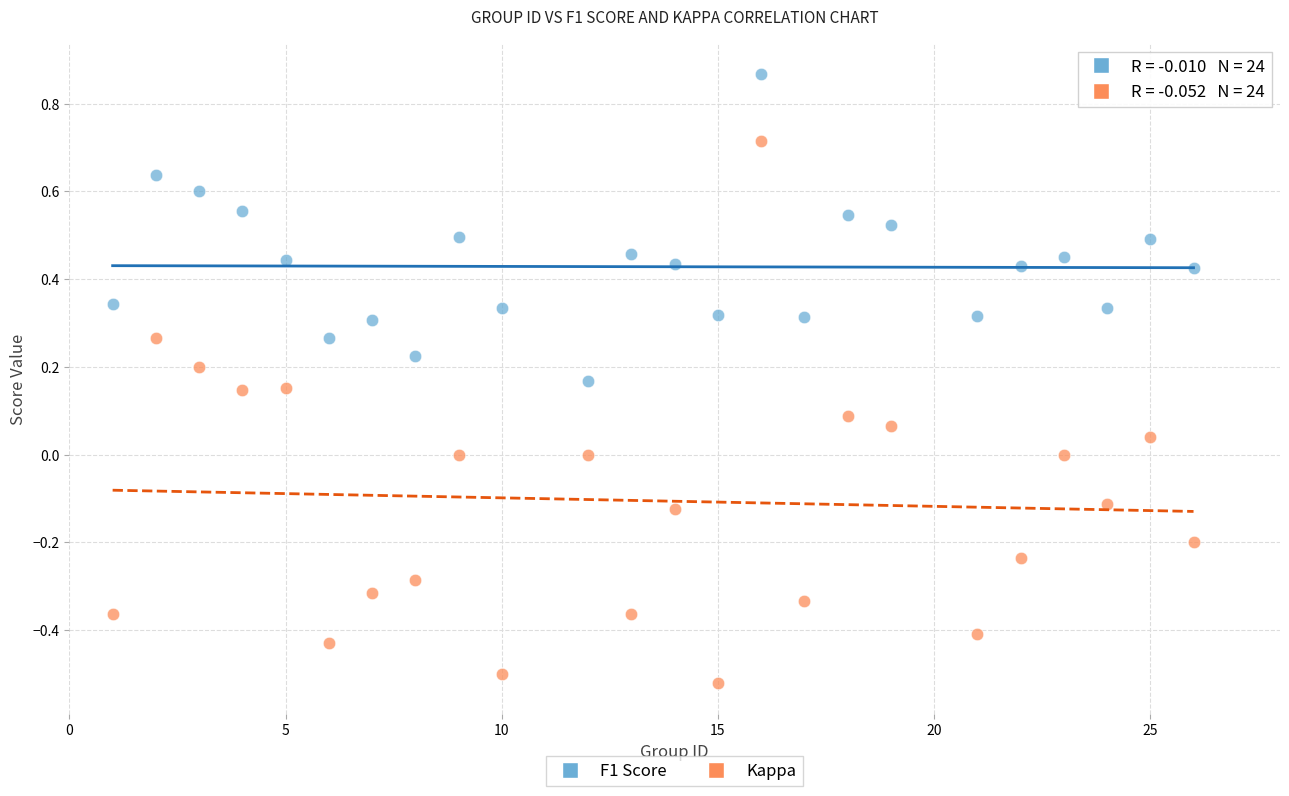

Which series has the largest Y range (max minus min)?

Kappa